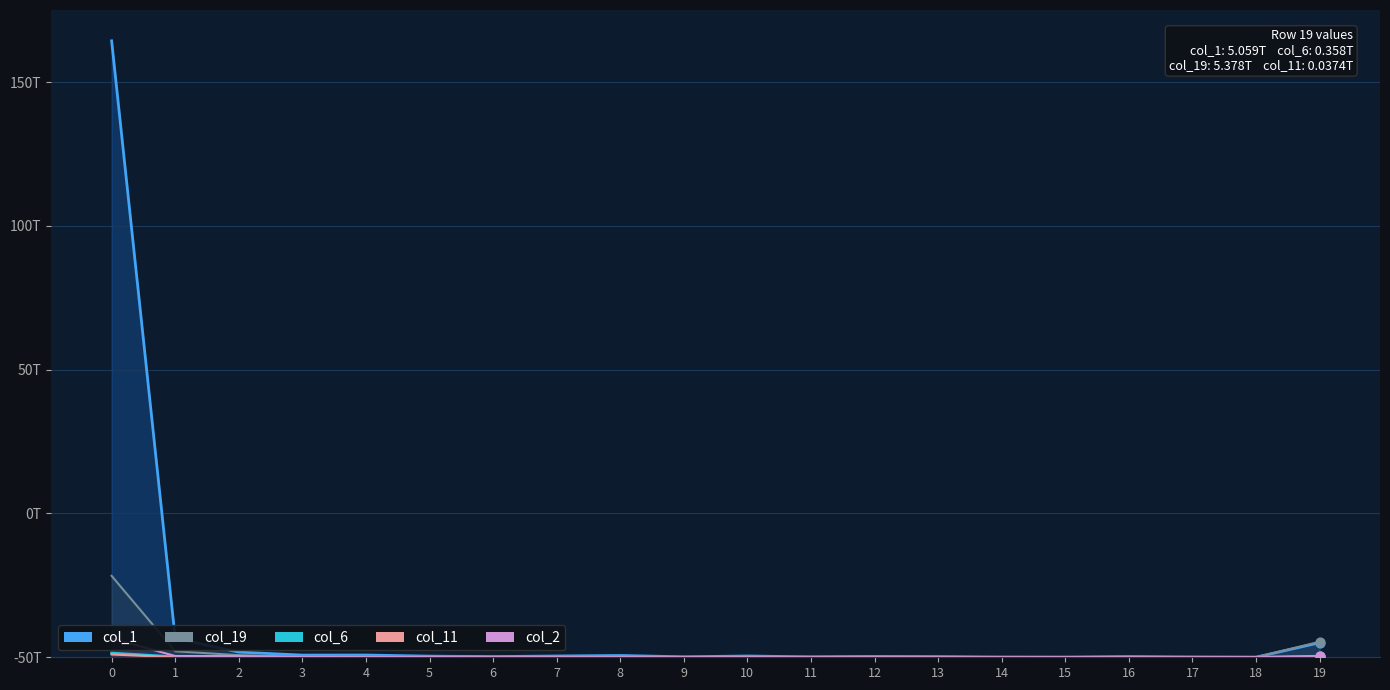

Which series contains the highest Y value?

col_1